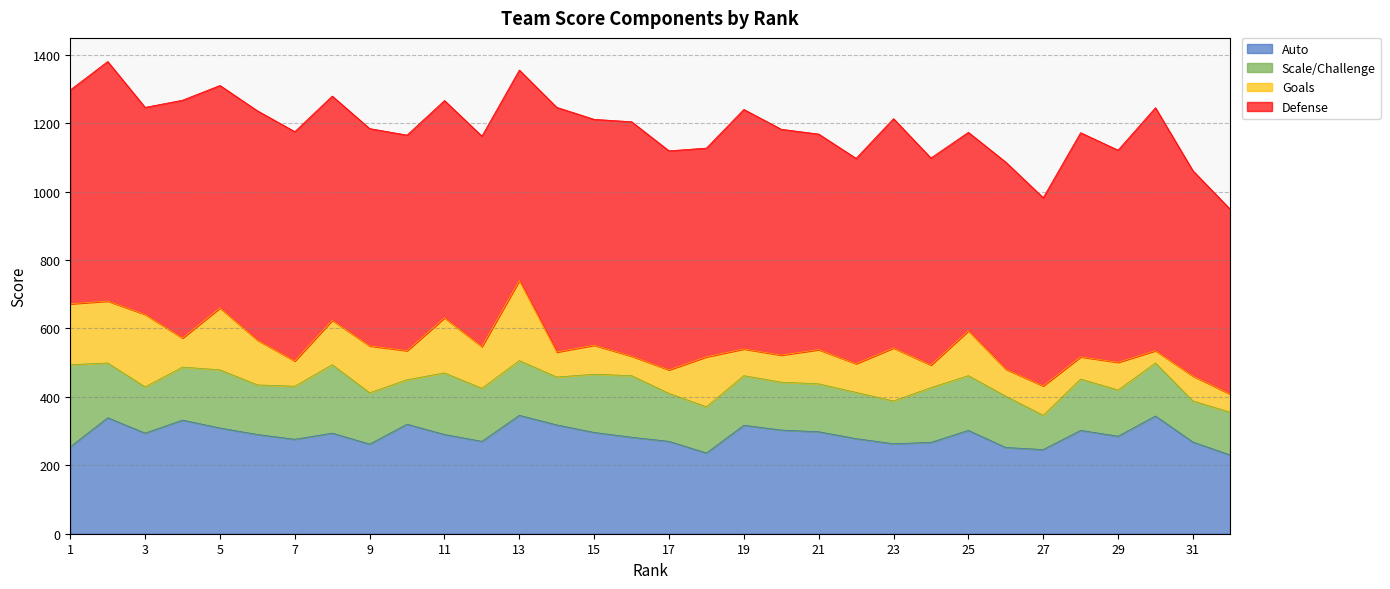

True or false: Auto and Defense cross at least once.

False